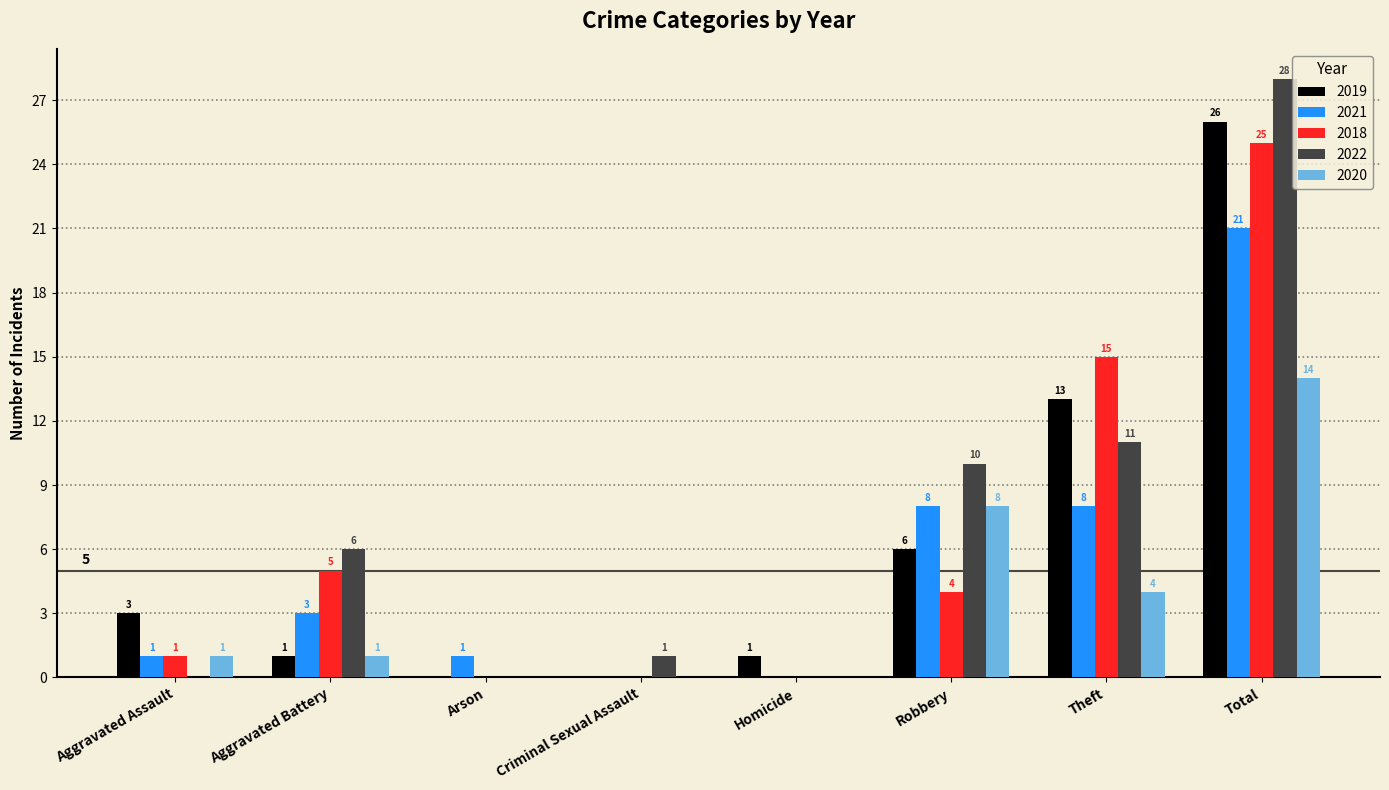

Reading left to right, transcribe all the data shown in this chart.

2019: 3	1	0	0	1	6	13	26
2021: 1	3	1	0	0	8	8	21
2018: 1	5	0	0	0	4	15	25
2022: 0	6	0	1	0	10	11	28
2020: 1	1	0	0	0	8	4	14